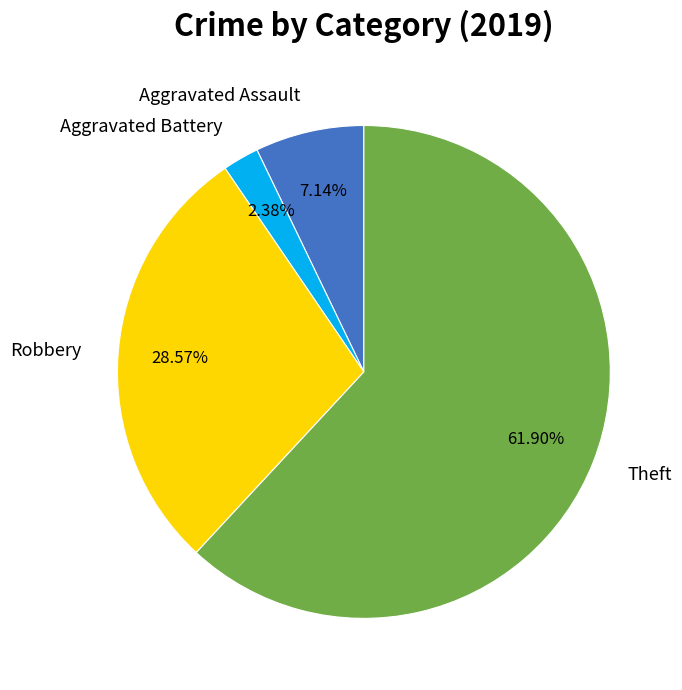

Is Theft the majority of the pie?

Yes